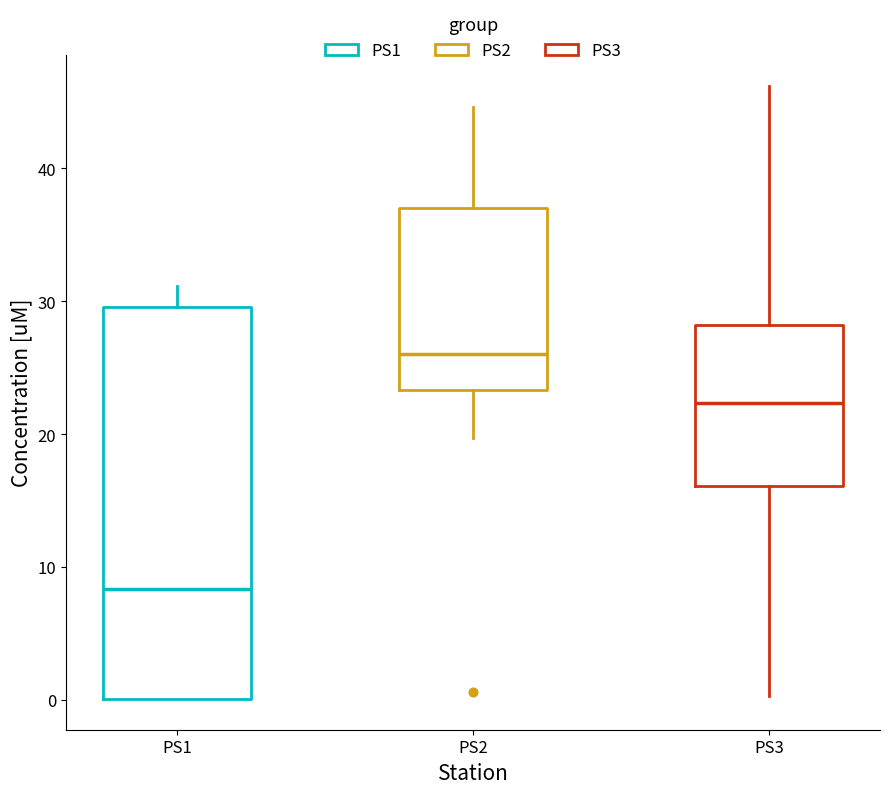

Reading left to right, transcribe this box plot: for each box, give where its median line is, the range the box spans, and where its two whiskers end, as read against the y-axis. The values are not printed on the chart, so give them approximately, as read against the axis.

PS1: median 8, box 0 to 30, whiskers 0 to 31
PS2: median 26, box 23 to 37, whiskers 20 to 45
PS3: median 22, box 16 to 28, whiskers 0 to 46